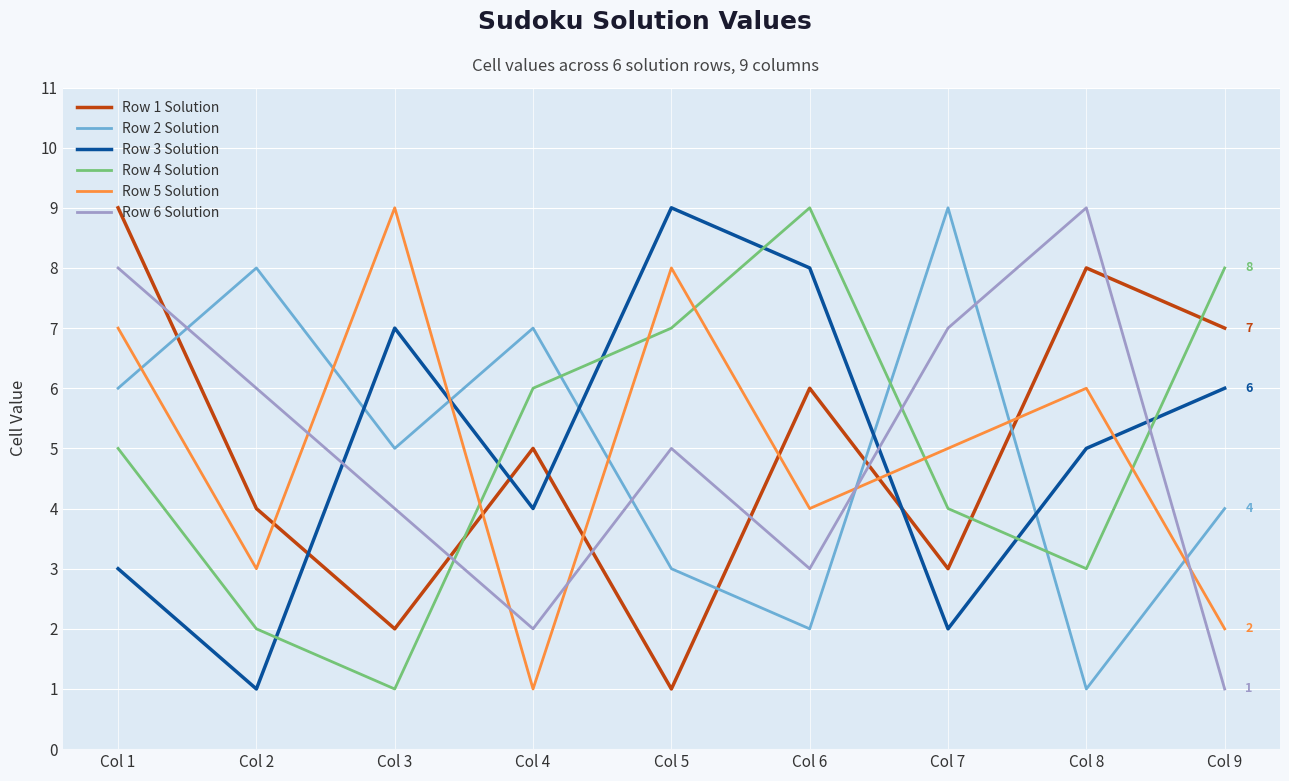

How many intersections are there between Row 2 Solution and Row 6 Solution?

5